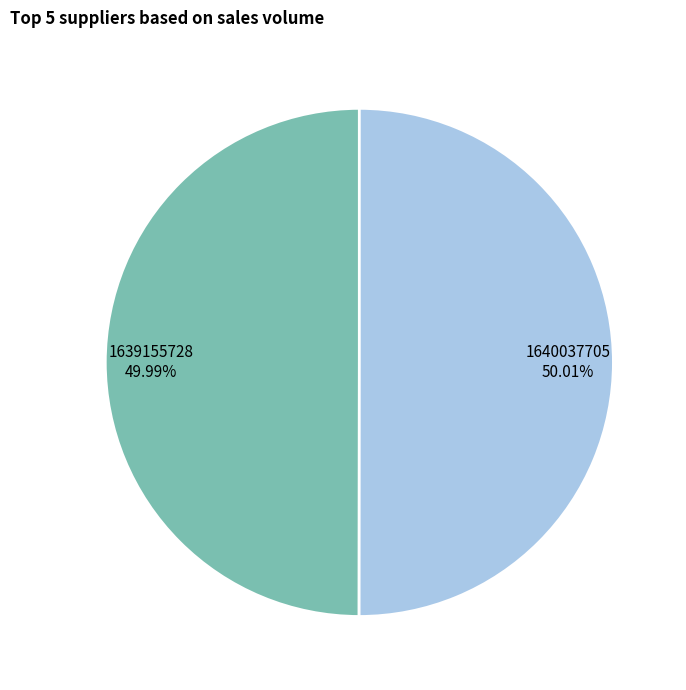

Approximately how many times larger is the value at 1640037705 compared to 1639155728?

1.0